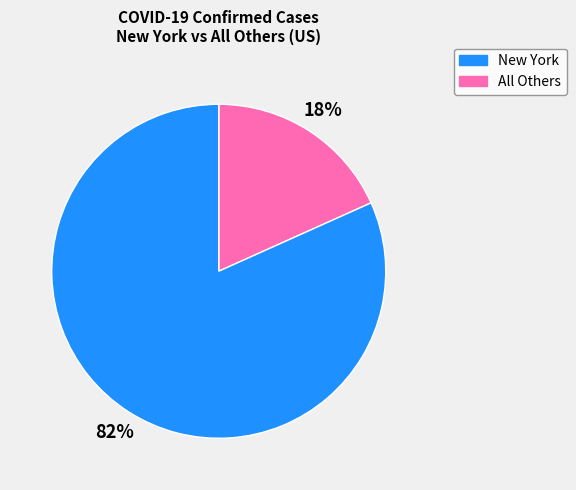

Which has a higher value, All Others or New York?

All Others